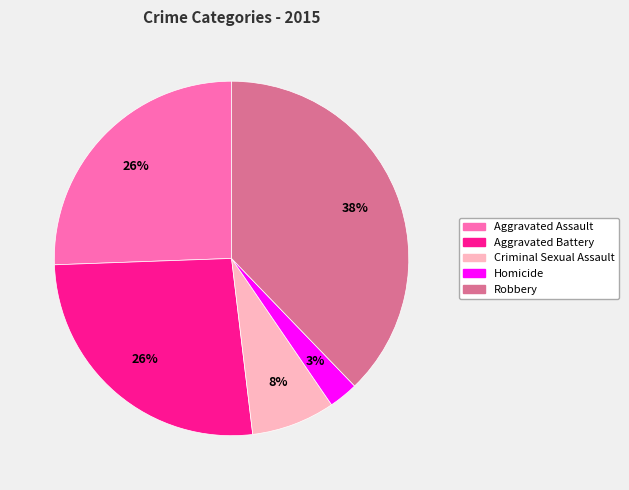

To the nearest percent, what is the combined percentage of Homicide and Aggravated Battery?

29%